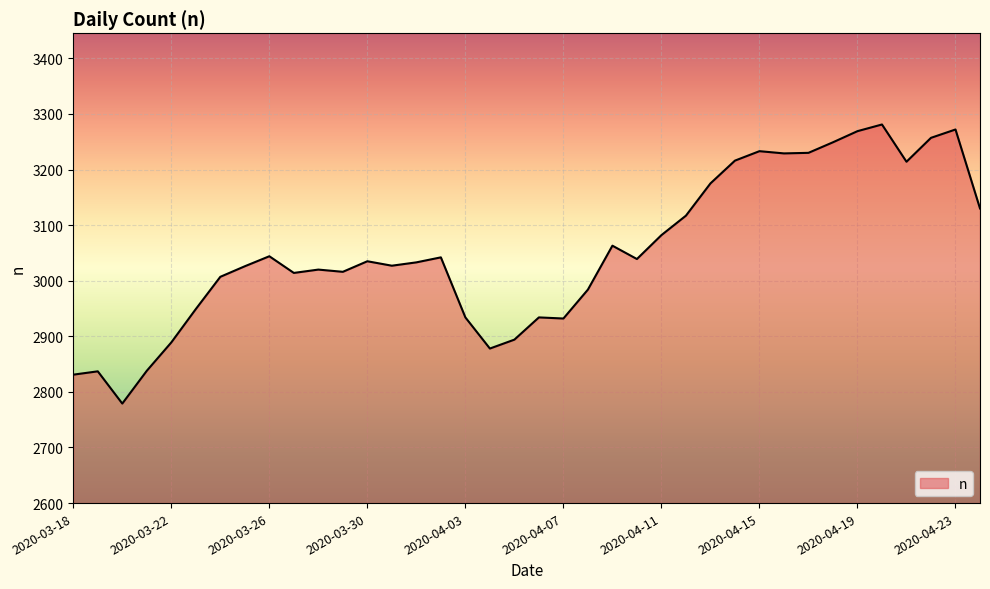

What is the difference between the maximum and minimum values?

502